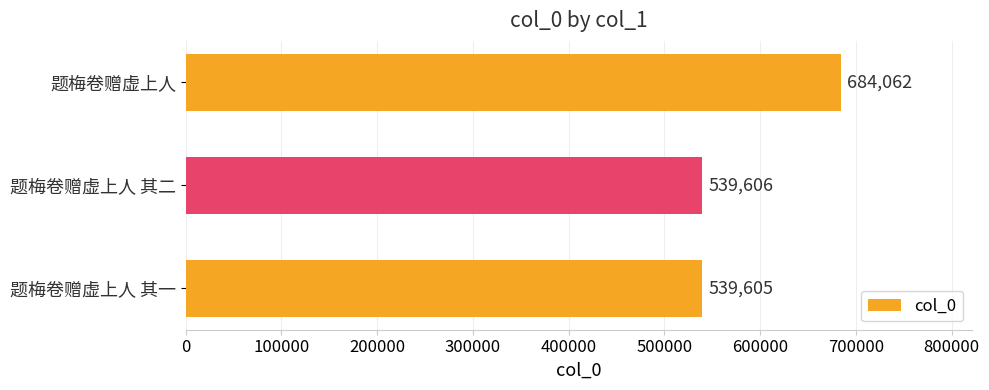

Are the bars horizontal?

Yes